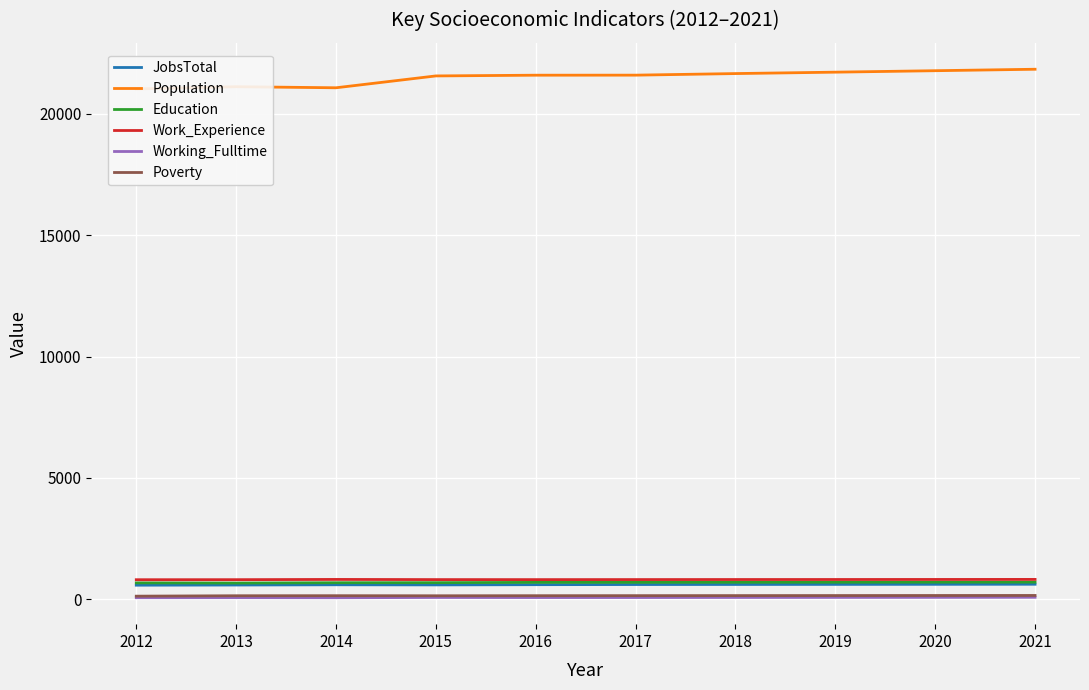

What is the sum of the JobsTotal values at 2014 and 2019?

1222